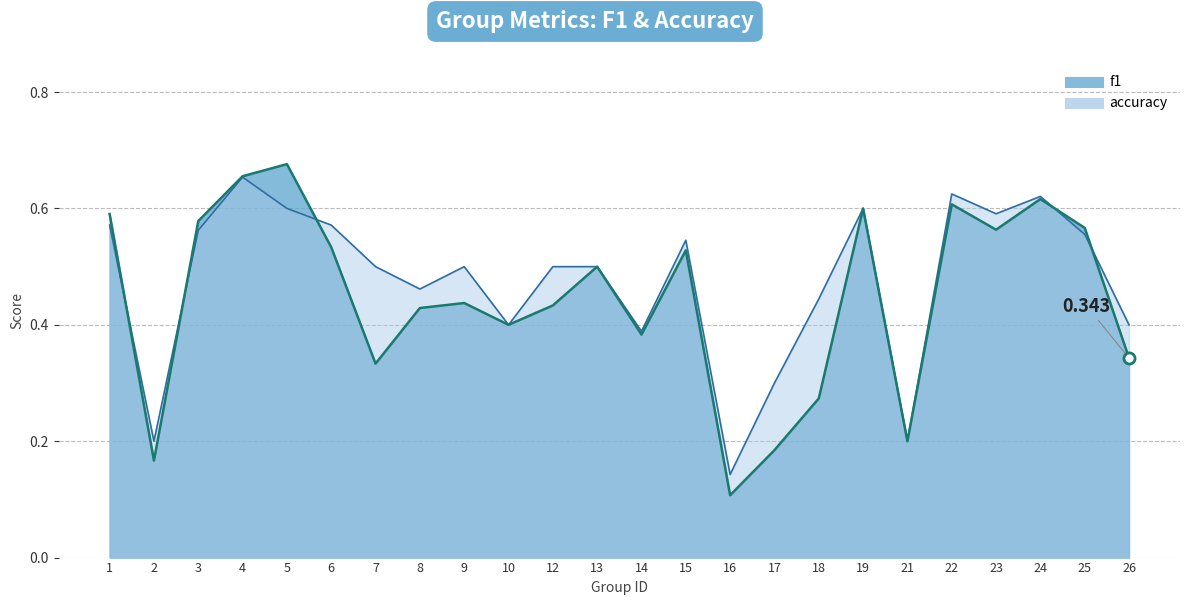

What is the total value across all series at 1?

1.2